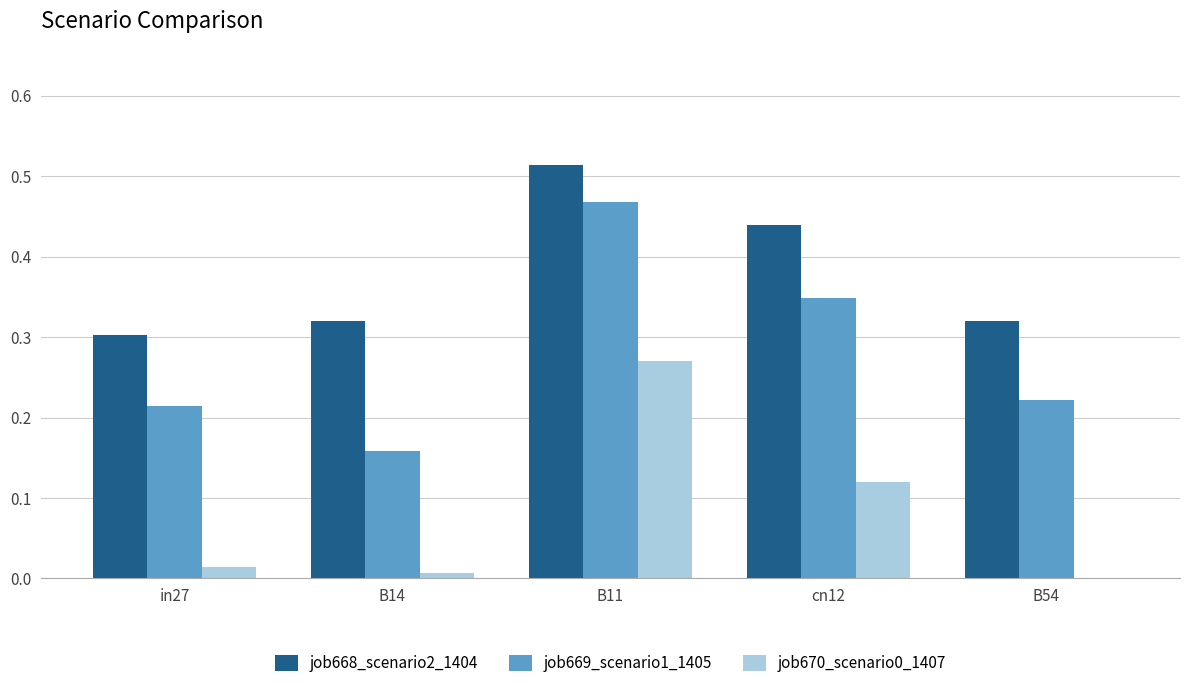

What is the total value across all series at B11?

1.3